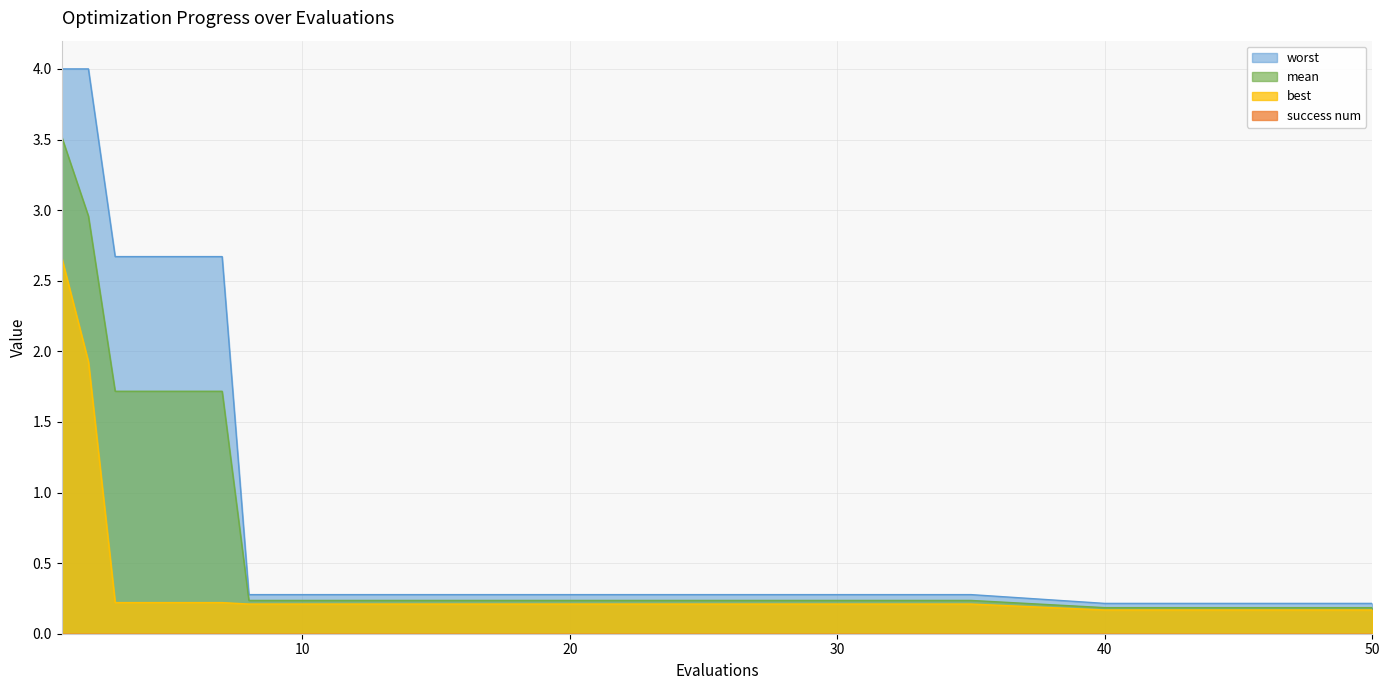

What is the total value across all series at 20?

0.7